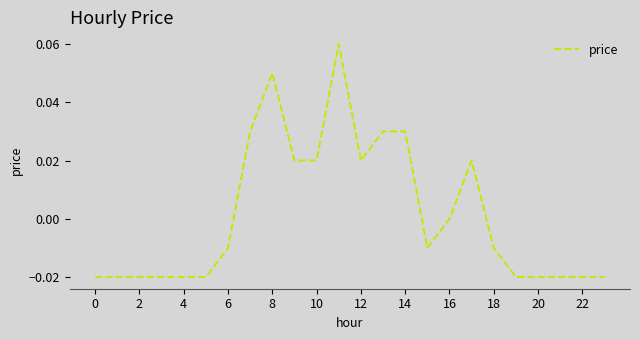

How many lines are shown in the chart?

1